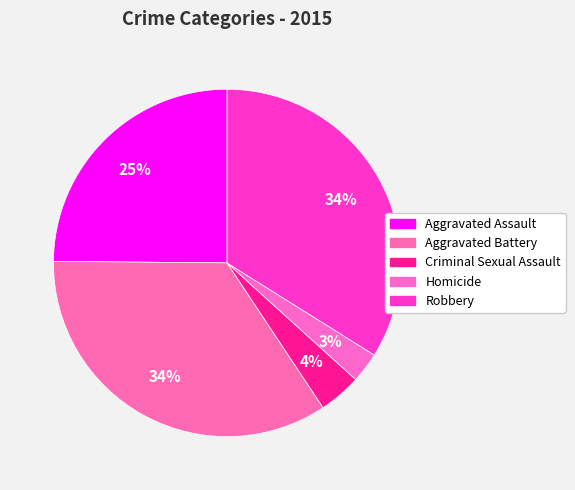

To the nearest percent, what is the difference between the largest and smallest slice percentages?

32%